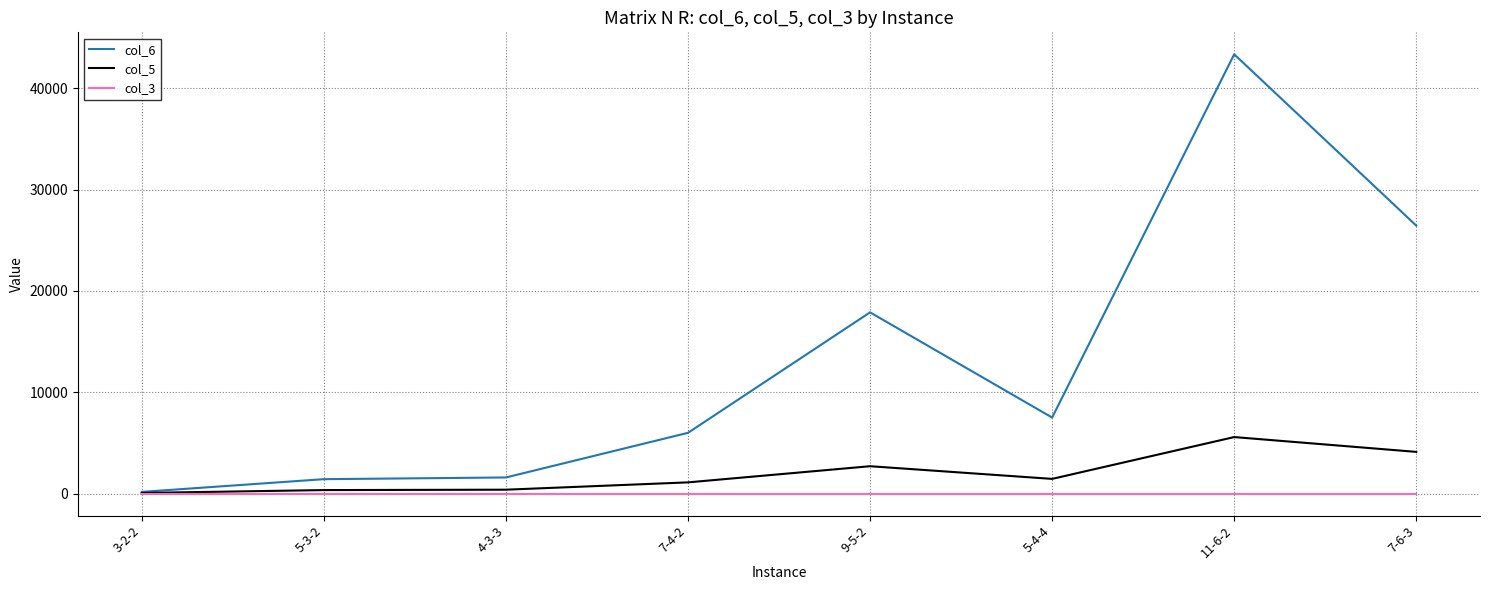

Which series has the largest total across all categories?

col_6